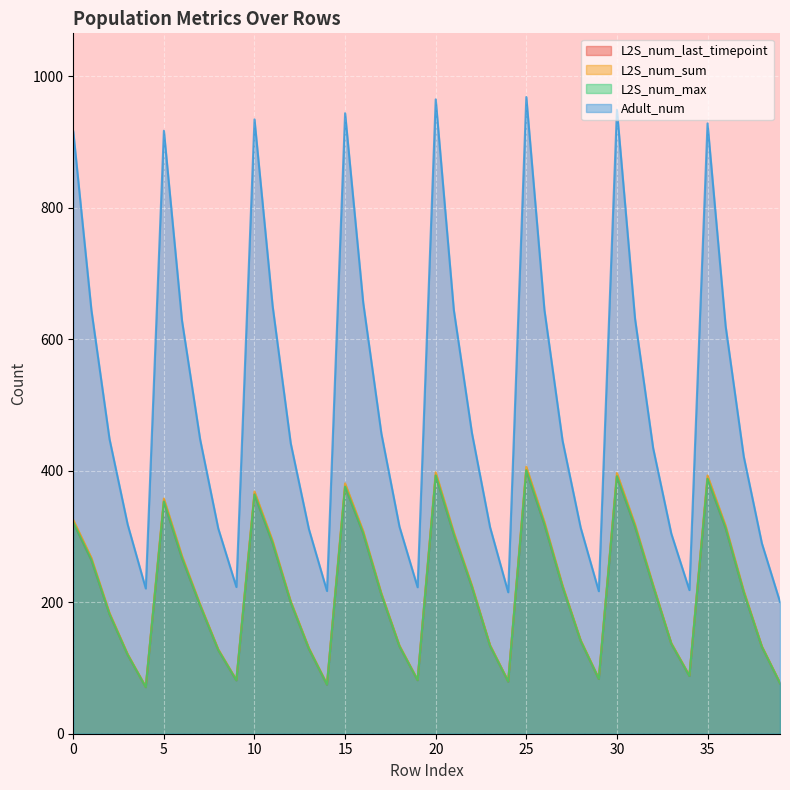

What is the sum of the L2S_num_max values at 0 and 30?

712.8